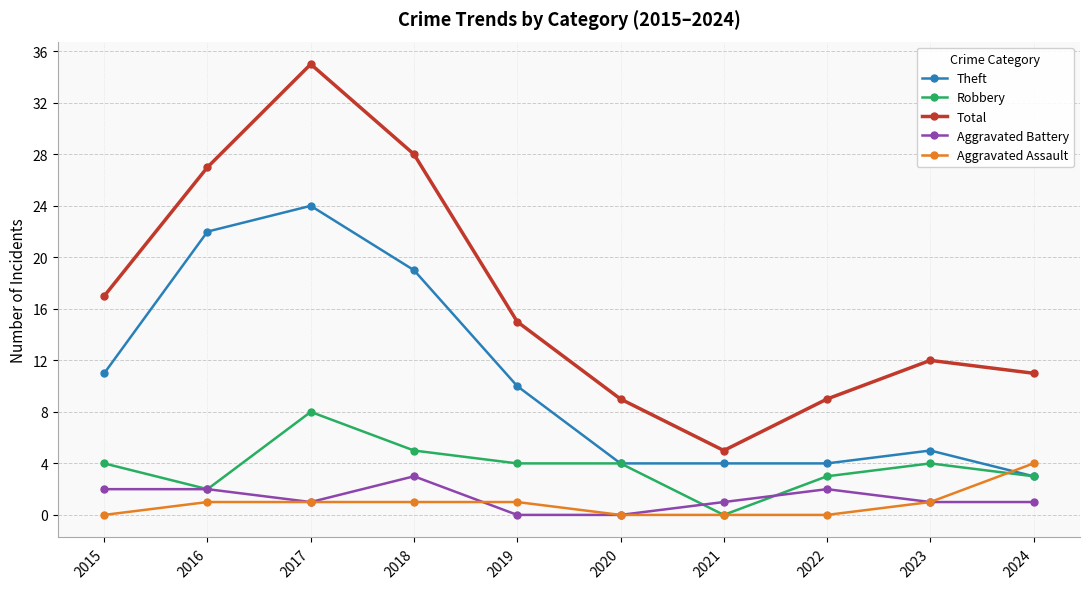

At which category is the sum across all series the highest?

2017